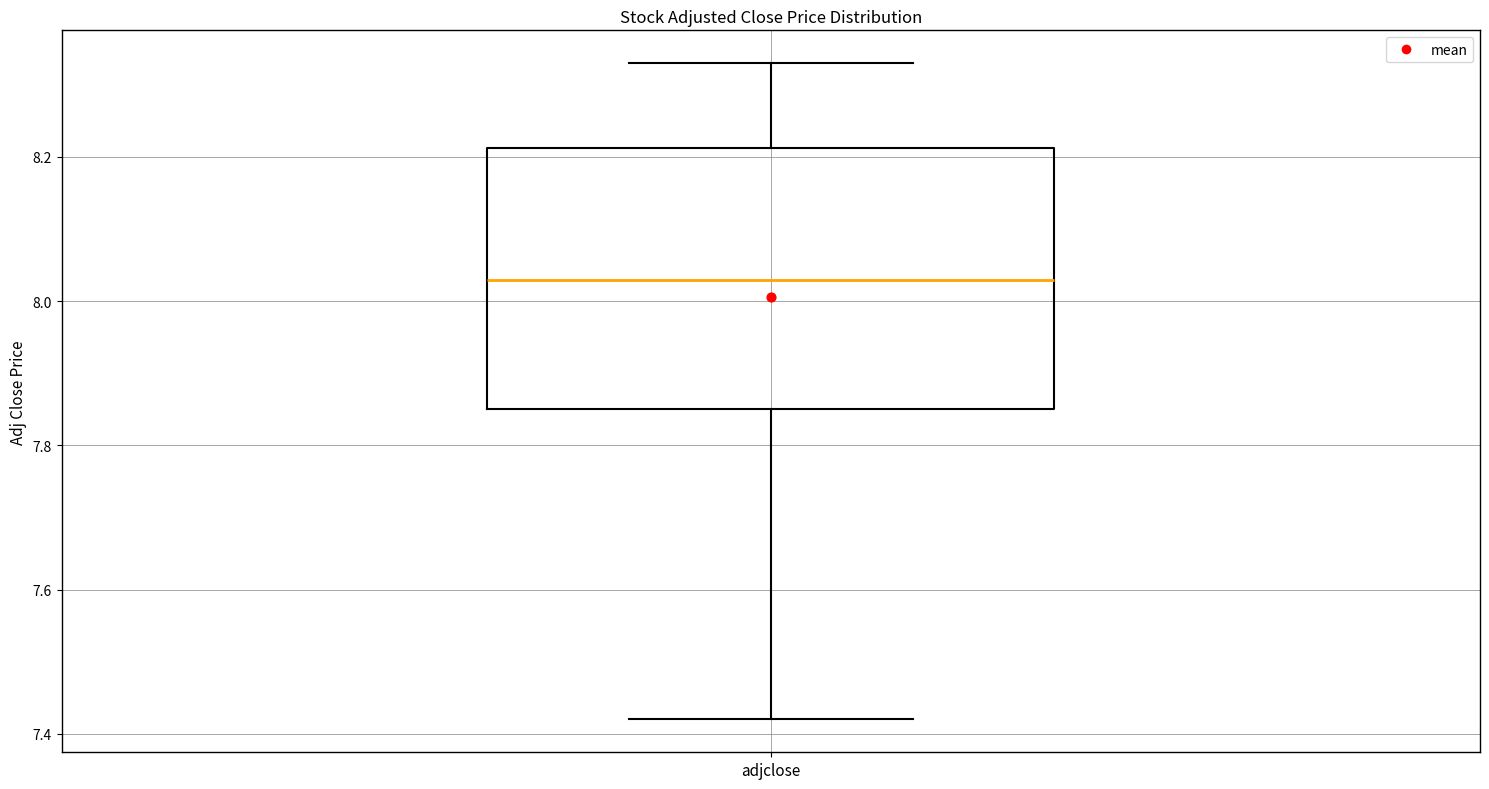

Read this box plot against the y-axis: the position of the median line, the range covered by the box, and the ends of both whiskers. The values are not printed on the chart, so give them approximately, as read against the axis.

median 8.04, box 7.84 to 8.22, whiskers 7.42 to 8.32